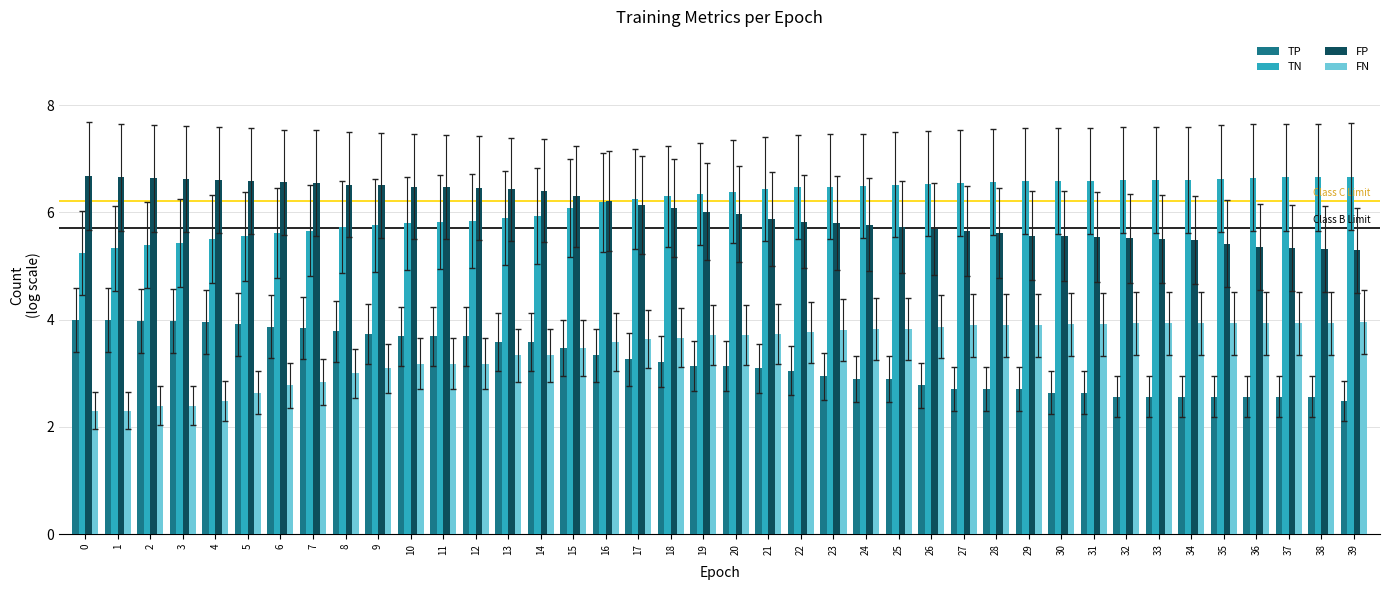

What is the maximum value shown in the chart?

6.7